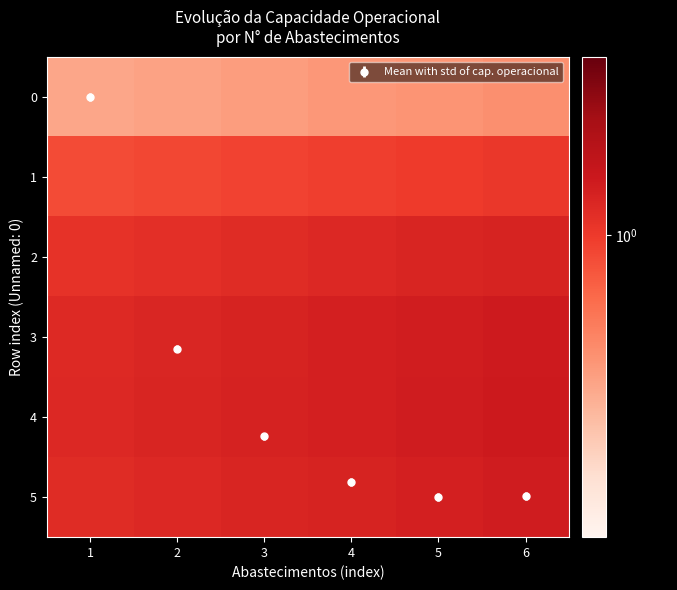

How many values in the Mean with std of cap. operacional series exceed 4?

4